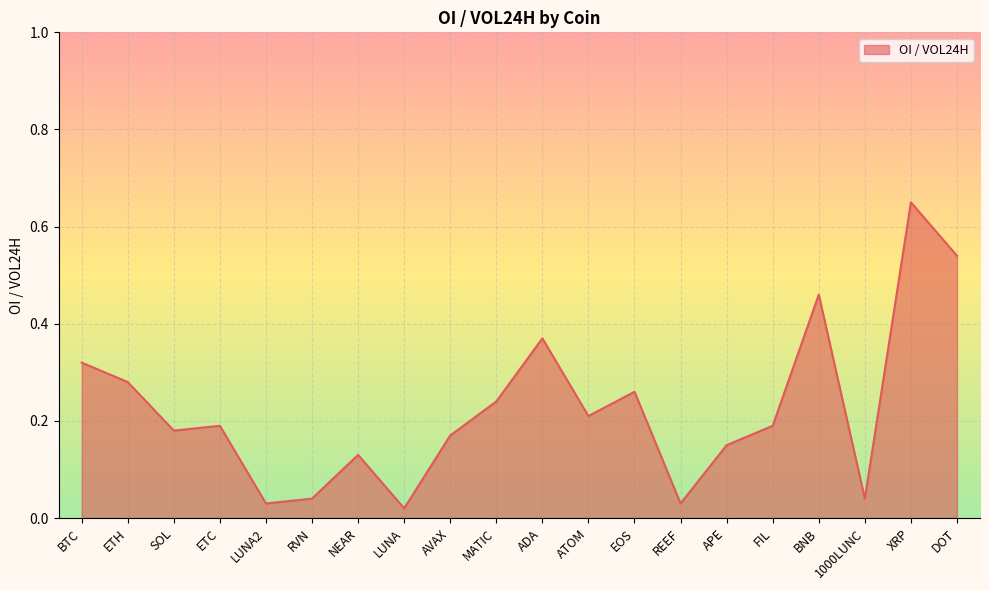

Which has a higher value, NEAR or BNB?

BNB